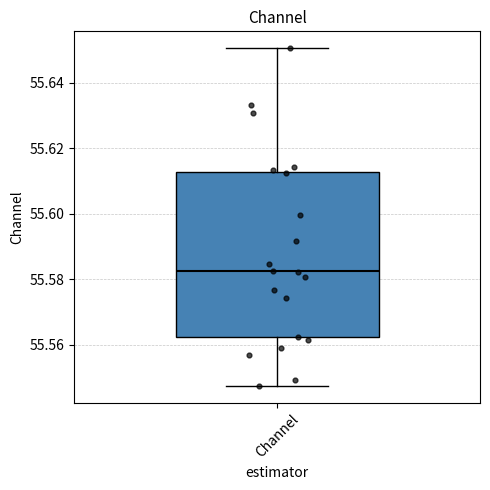

Read this box plot against the y-axis: the position of the median line, the range covered by the box, and the ends of both whiskers. The values are not printed on the chart, so give them approximately, as read against the axis.

median 55.582, box 55.562 to 55.612, whiskers 55.548 to 55.650